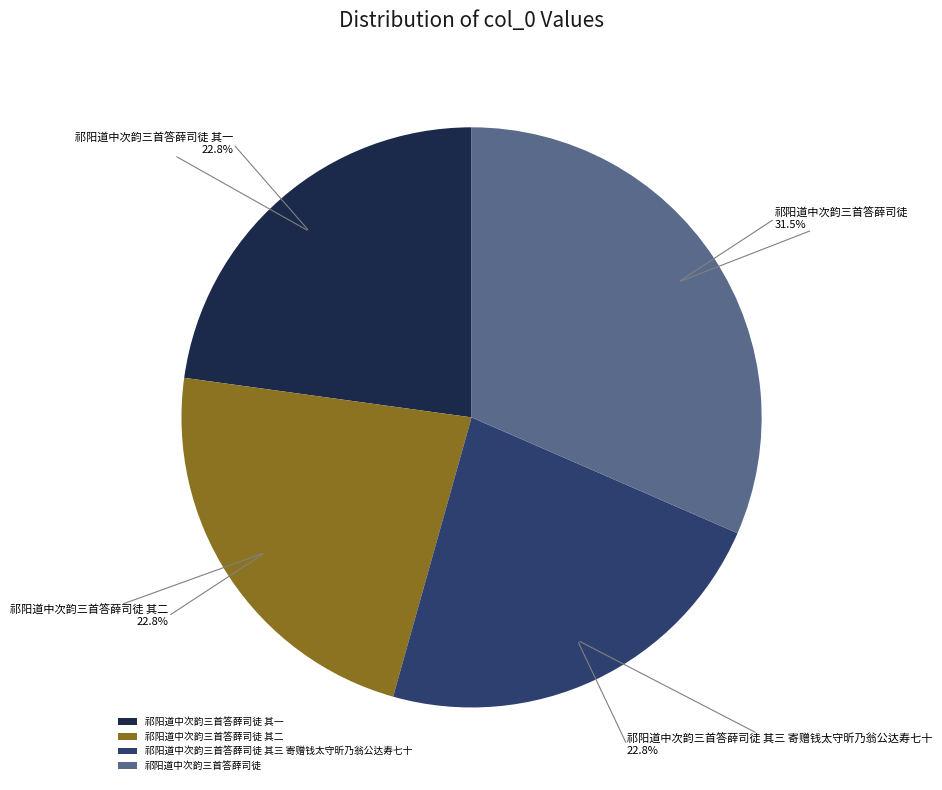

Approximately how many times larger is the value at 祁阳道中次韵三首答薛司徒 compared to 祁阳道中次韵三首答薛司徒 其三 寄赠钱太守昕乃翁公达寿七十?

1.4